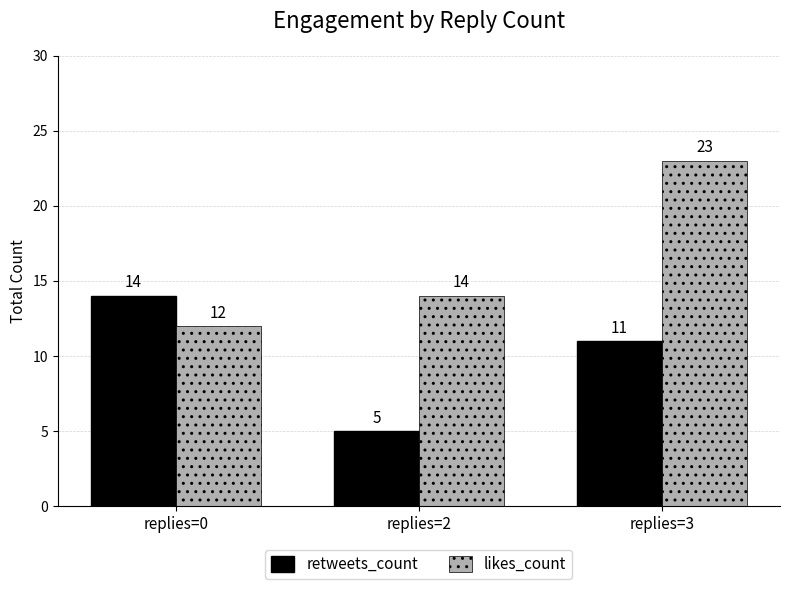

What is the difference between the likes_count values at replies=0 and replies=2?

2